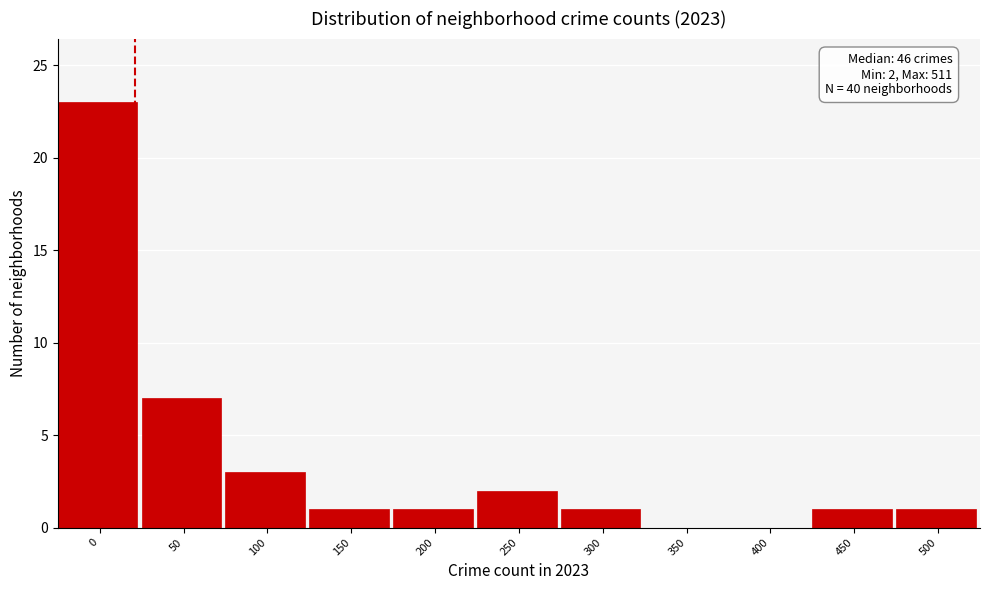

Reading right to left, list all the values displayed in this chart.

500=1	450=1	400=0	350=0	300=1	250=2	200=1	150=1	100=3	50=7	0=23